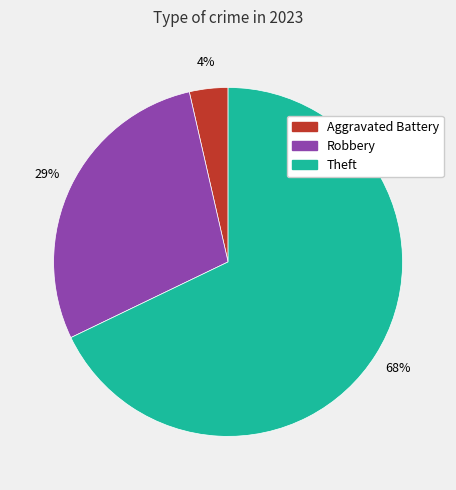

Is there any slice that represents more than half of the pie?

Yes